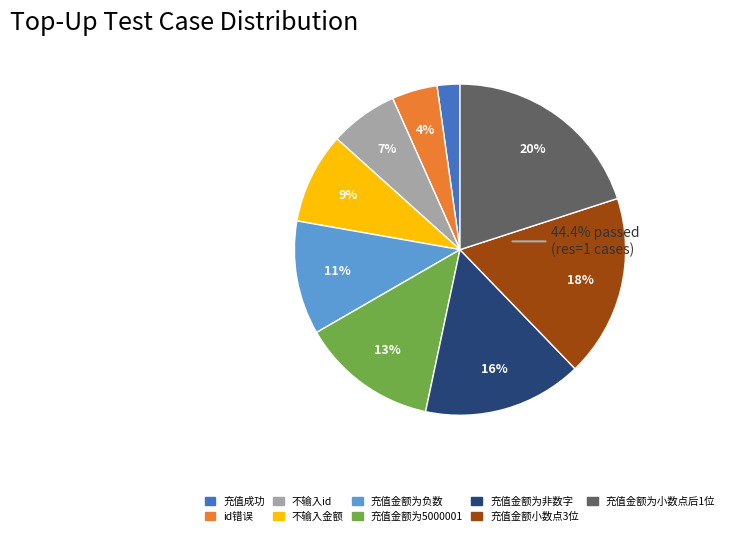

Count the number of slices in the pie.

9